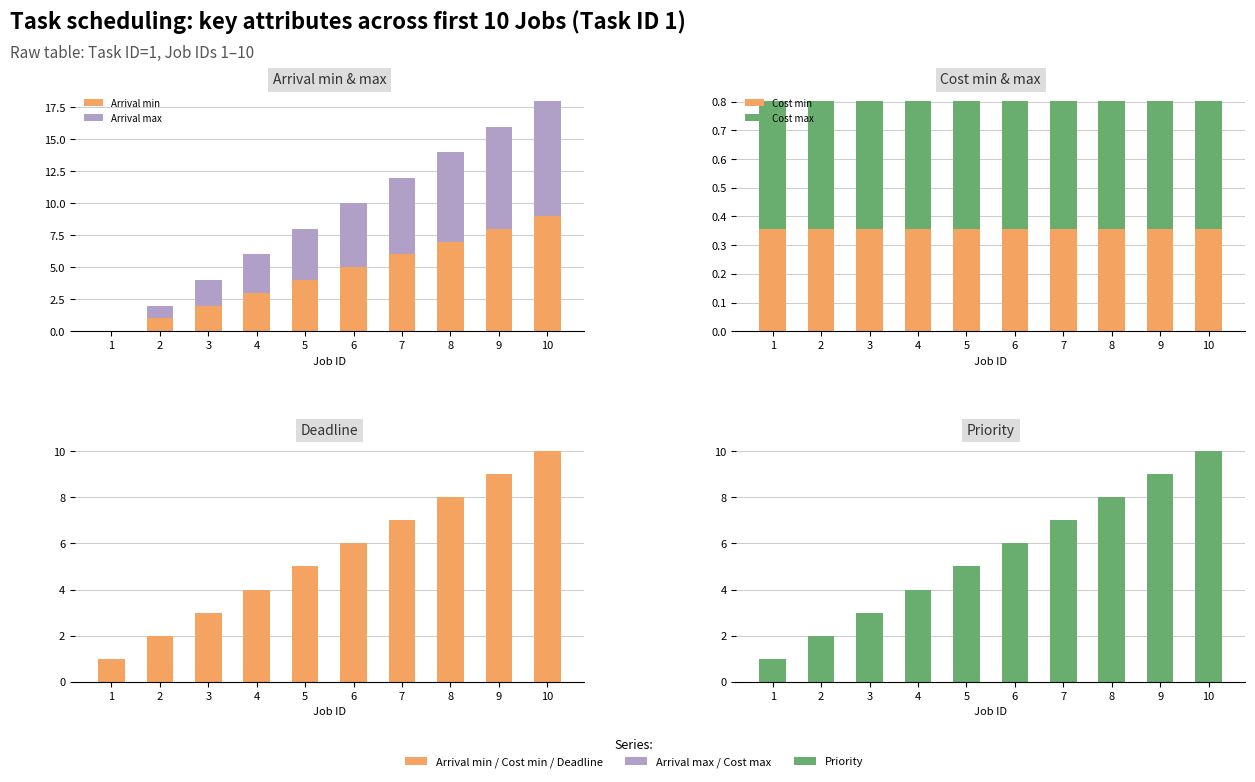

How many bars are there in total?

60